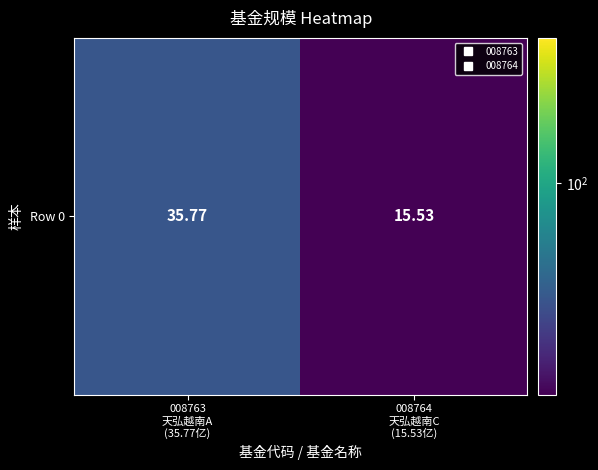

What is the sum of the values at 008764
天弘越南C
(15.53亿) and 008763
天弘越南A
(35.77亿)?

51.3